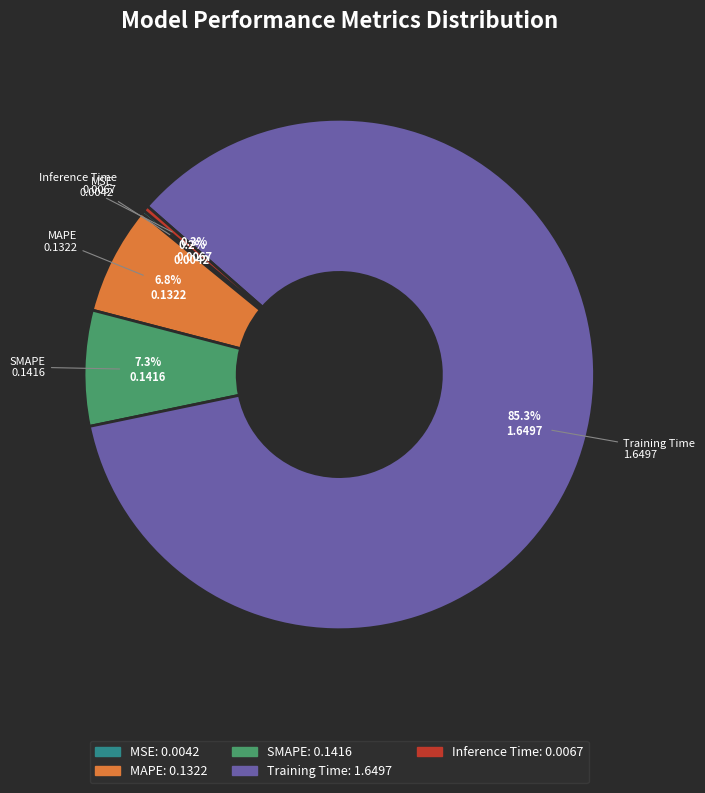

How much of the chart is everything except Inference Time?

99.7%